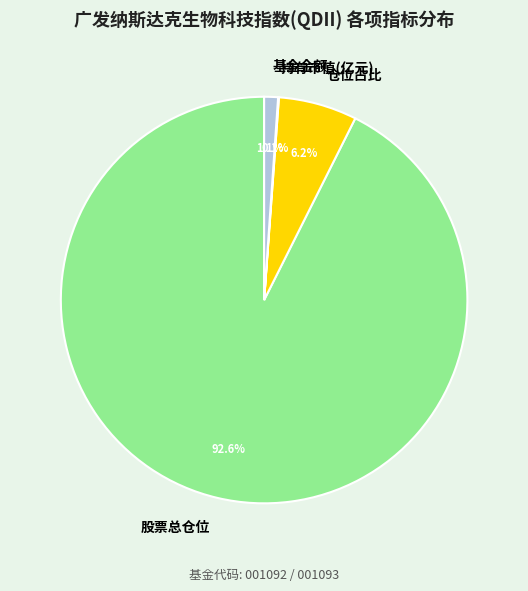

Is there a majority slice in this chart?

Yes